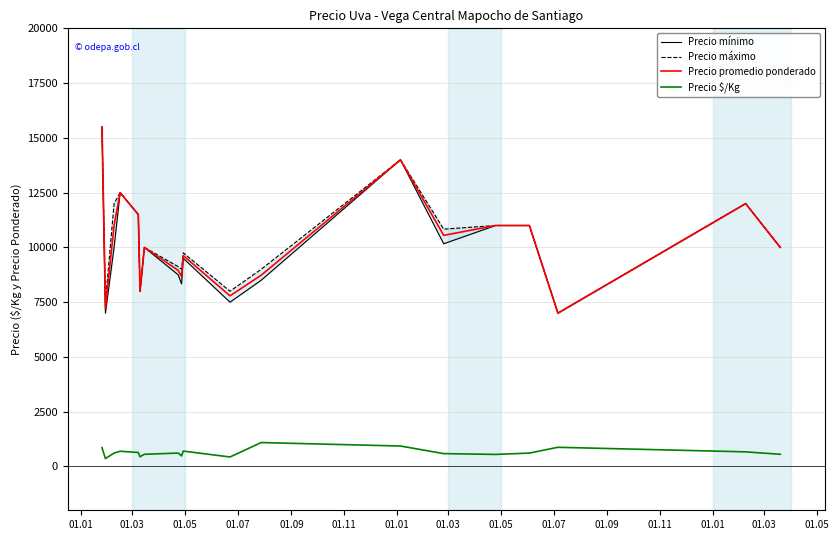

Does the chart display data point markers on the line(s)?

No